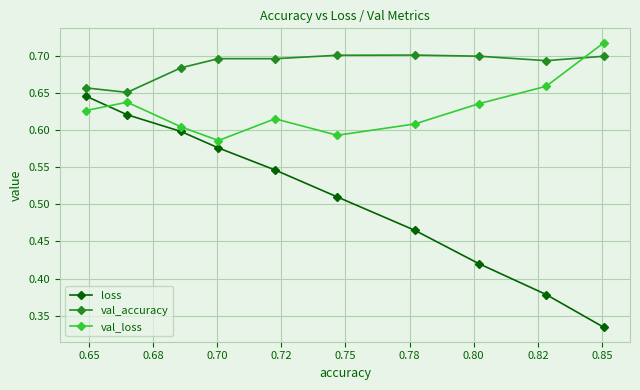

In val_loss, how many points are higher than both neighbors (excluding endpoints)?

2